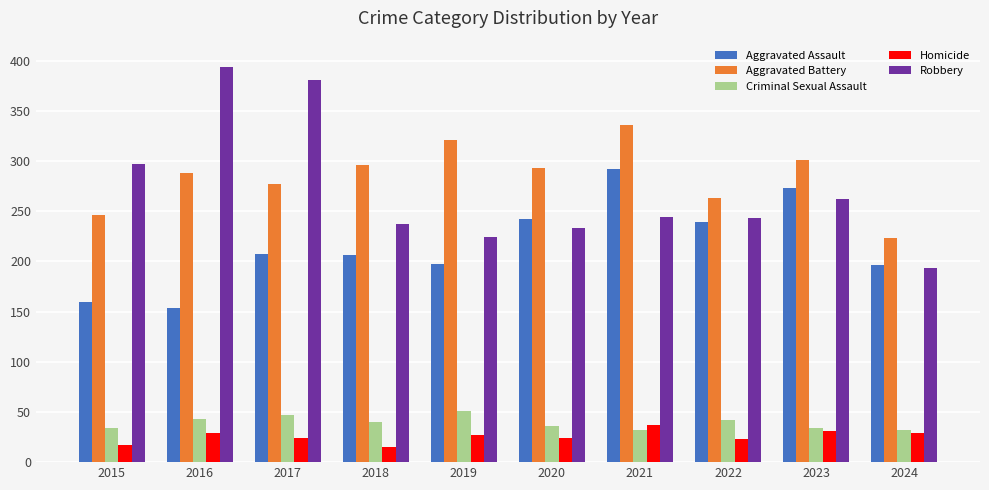

What is the maximum value for Aggravated Assault?

292